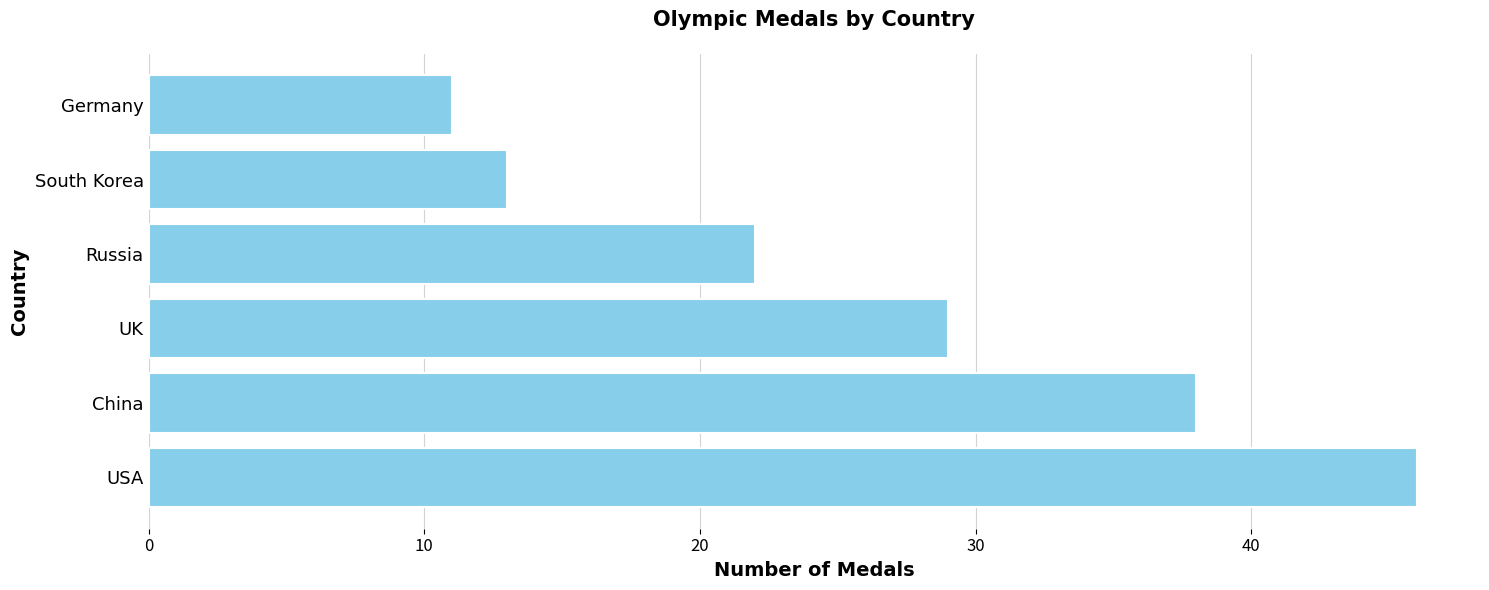

Which category has the lowest value across all series?

Germany